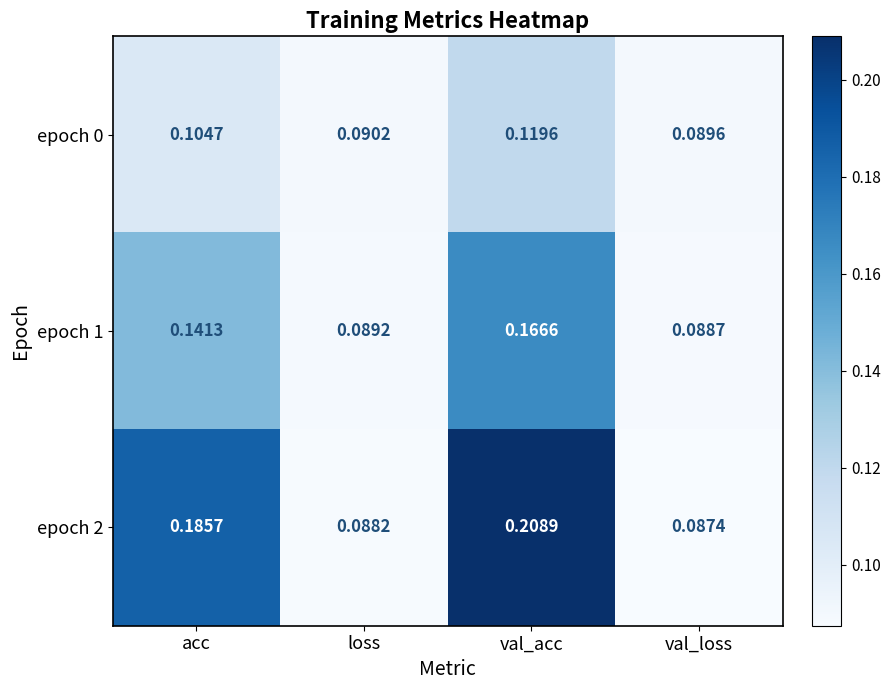

At how many categories does at least one series exceed 0?

4